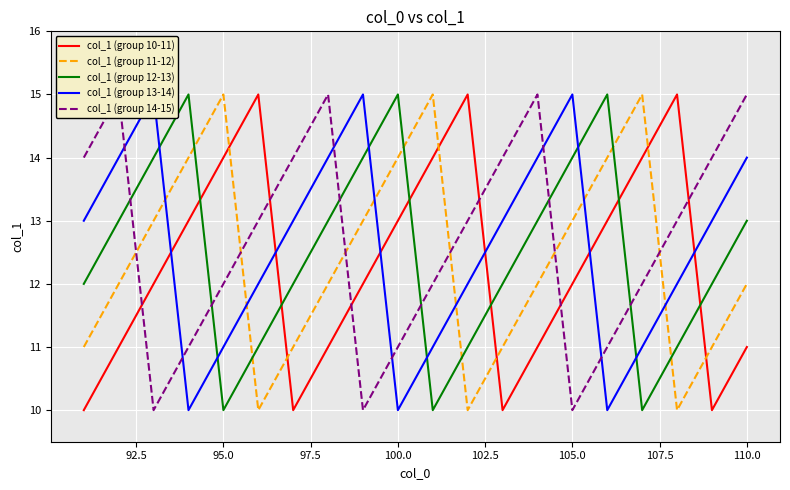

Is it true that col_1 (group 12-13) equals 19 at 105.0?

False